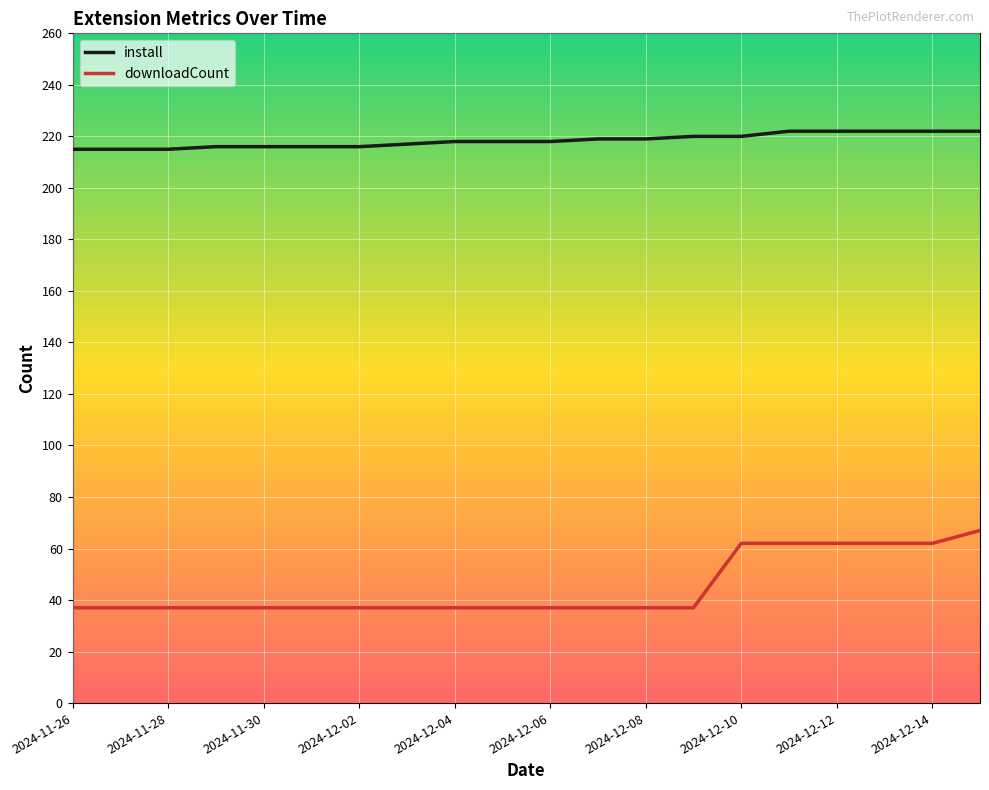

How many series are shown in this chart?

2